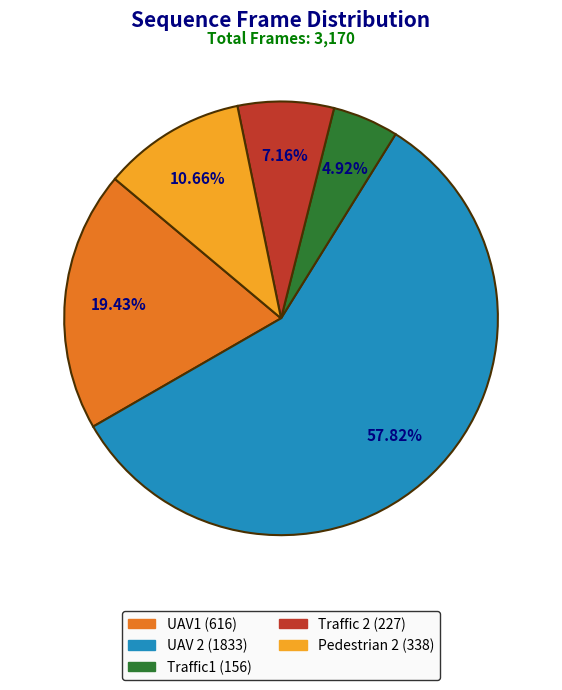

Count the number of slices in the pie.

5